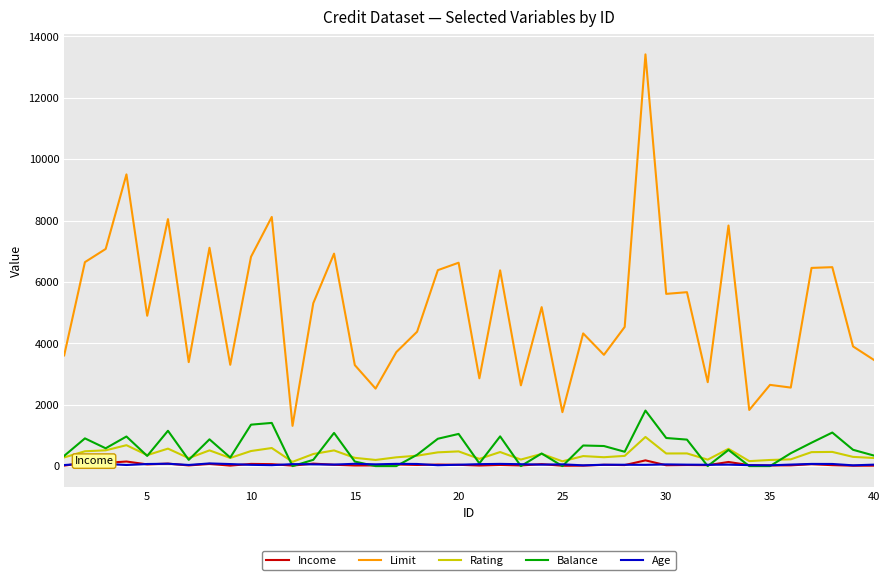

True or false: Rating and Limit intersect in this chart.

False